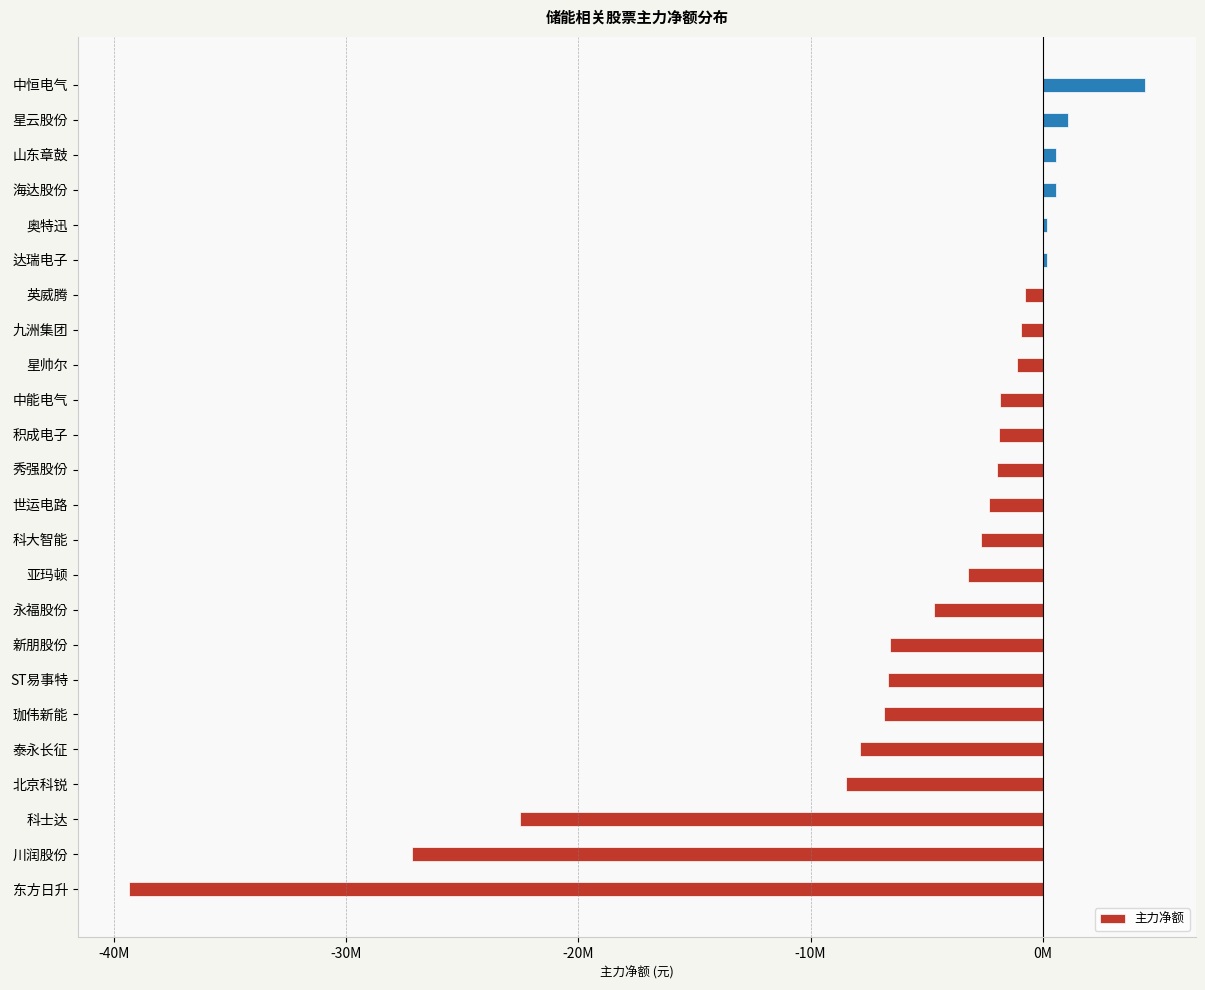

Does the chart contain any negative values?

Yes